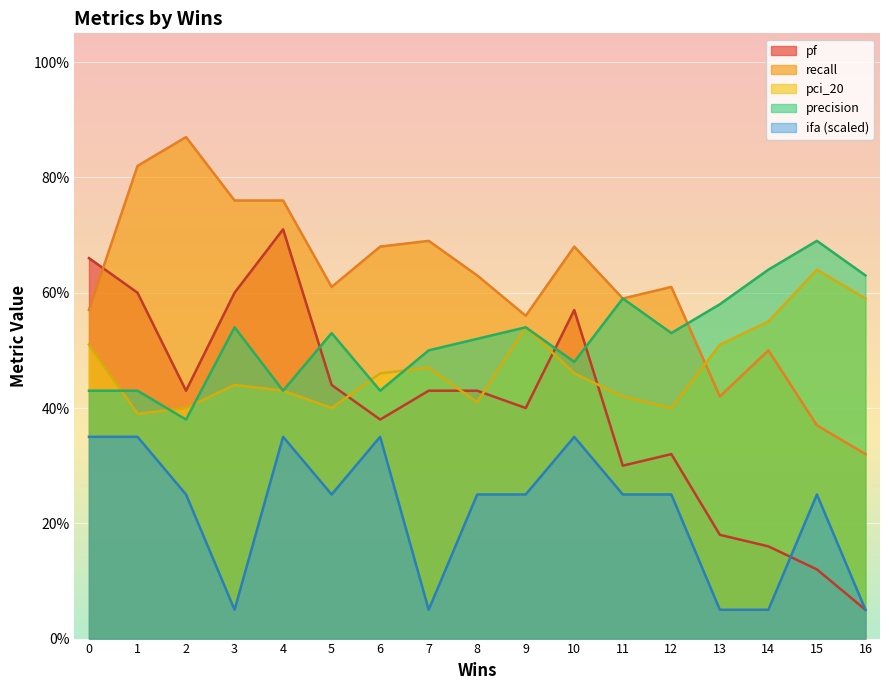

The precision series shows 0.2 at 15. True or false?

False